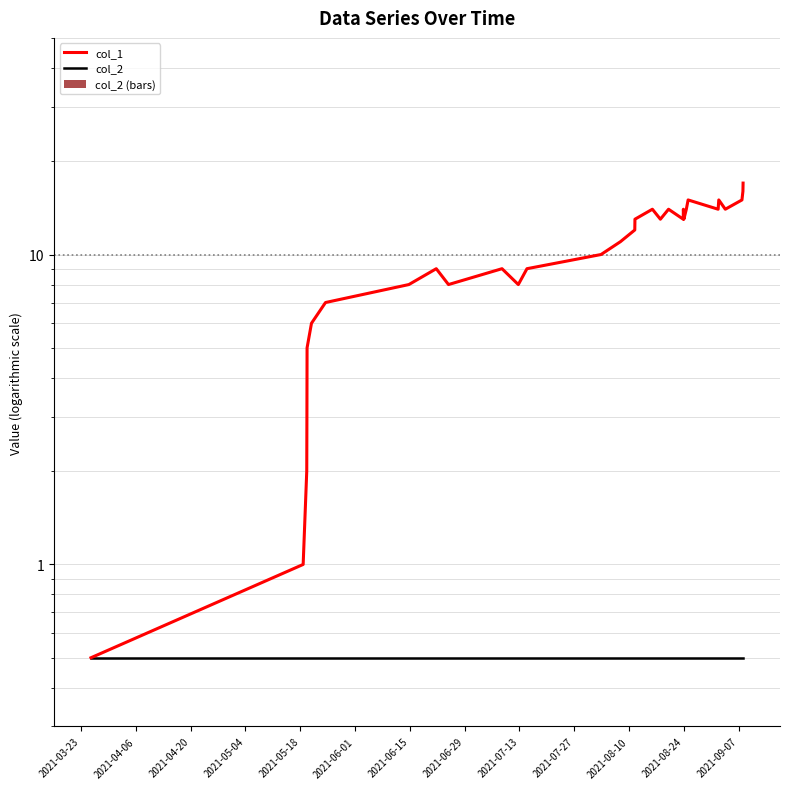

Are the bars horizontal?

No